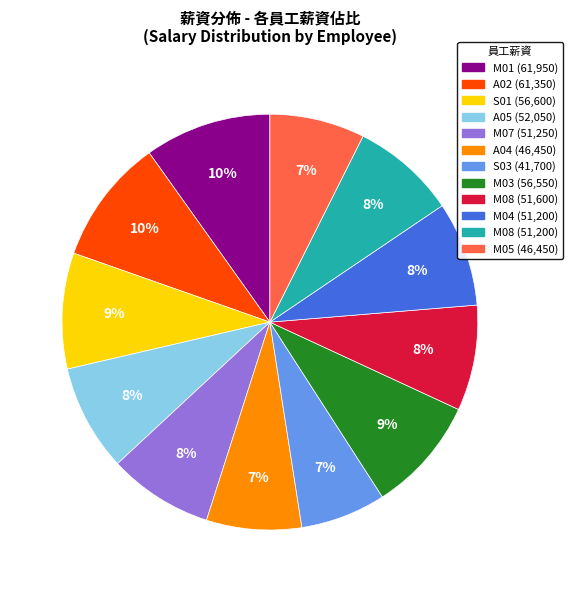

Is there a majority slice in this chart?

No